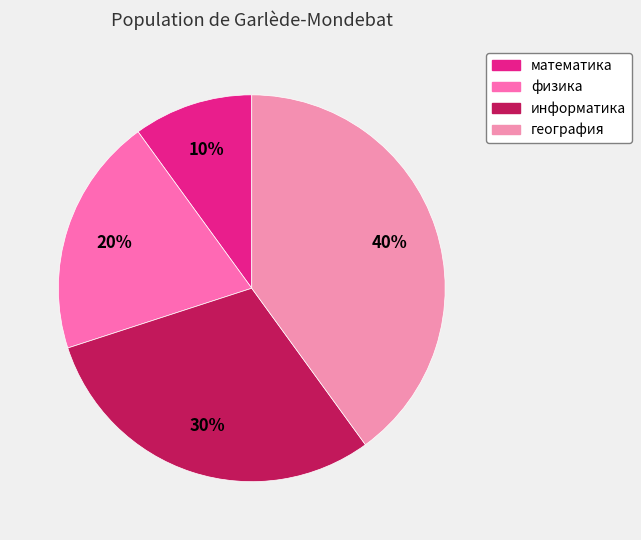

Does география account for over 50% of the chart?

No